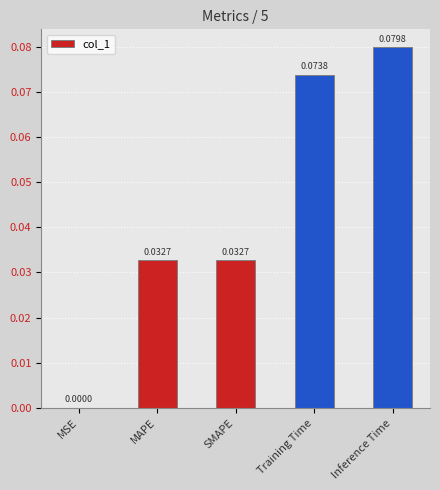

True or false: the data shows 0.0 at SMAPE.

True